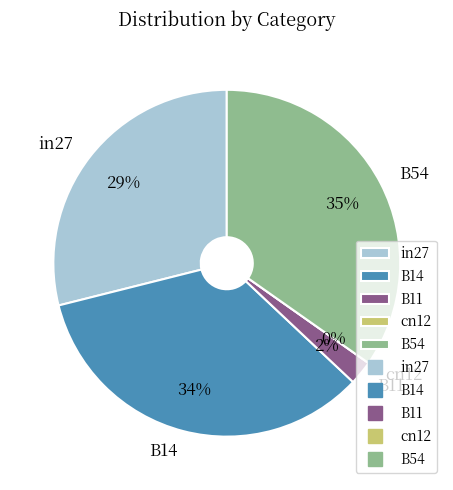

What is the largest slice in the pie chart?

B54